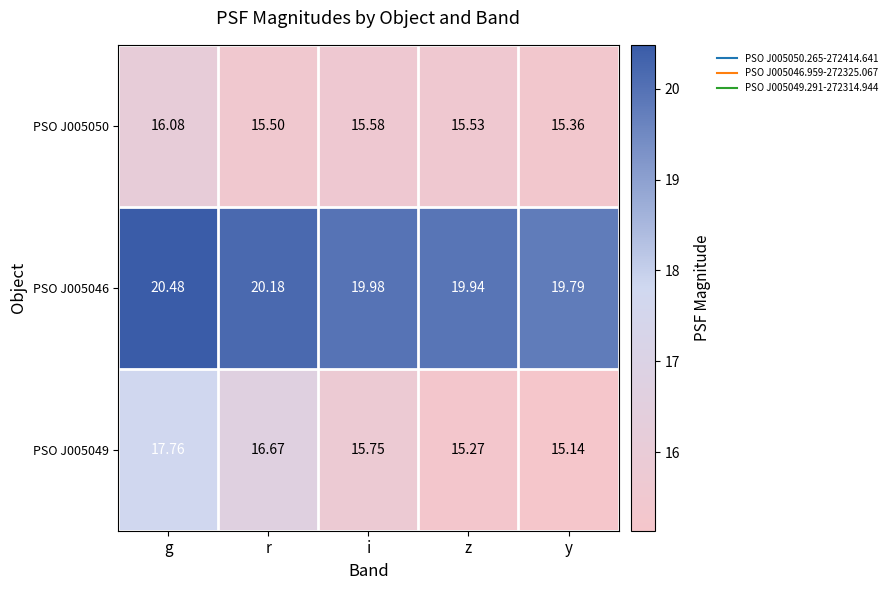

Which series changed the most between g and z?

PSO J005049